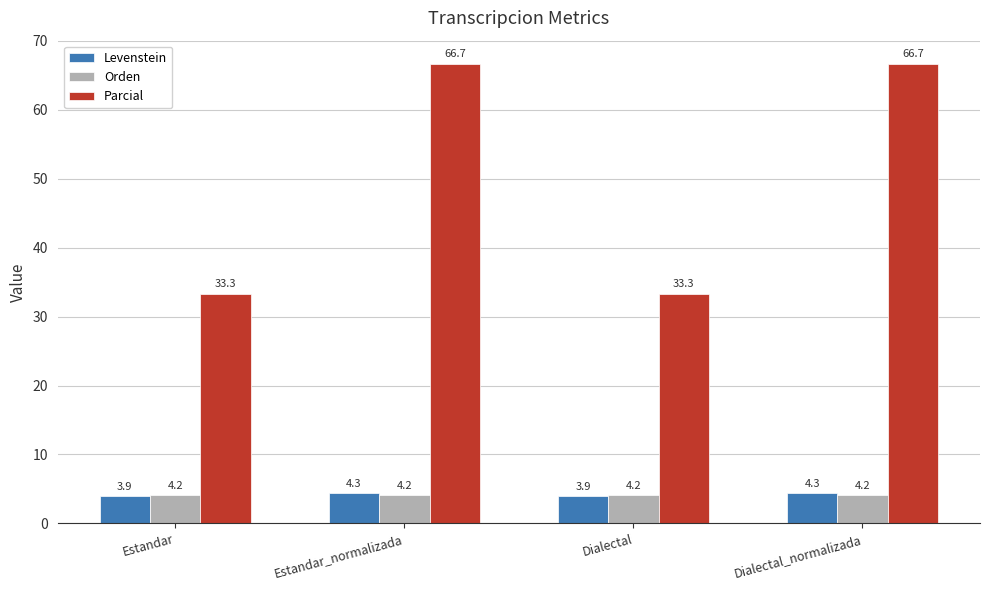

Reading left to right, what are all the values shown in this chart?

Levenstein: 3.9	4.3	3.9	4.3
Orden: 4.2	4.2	4.2	4.2
Parcial: 33.3	66.7	33.3	66.7